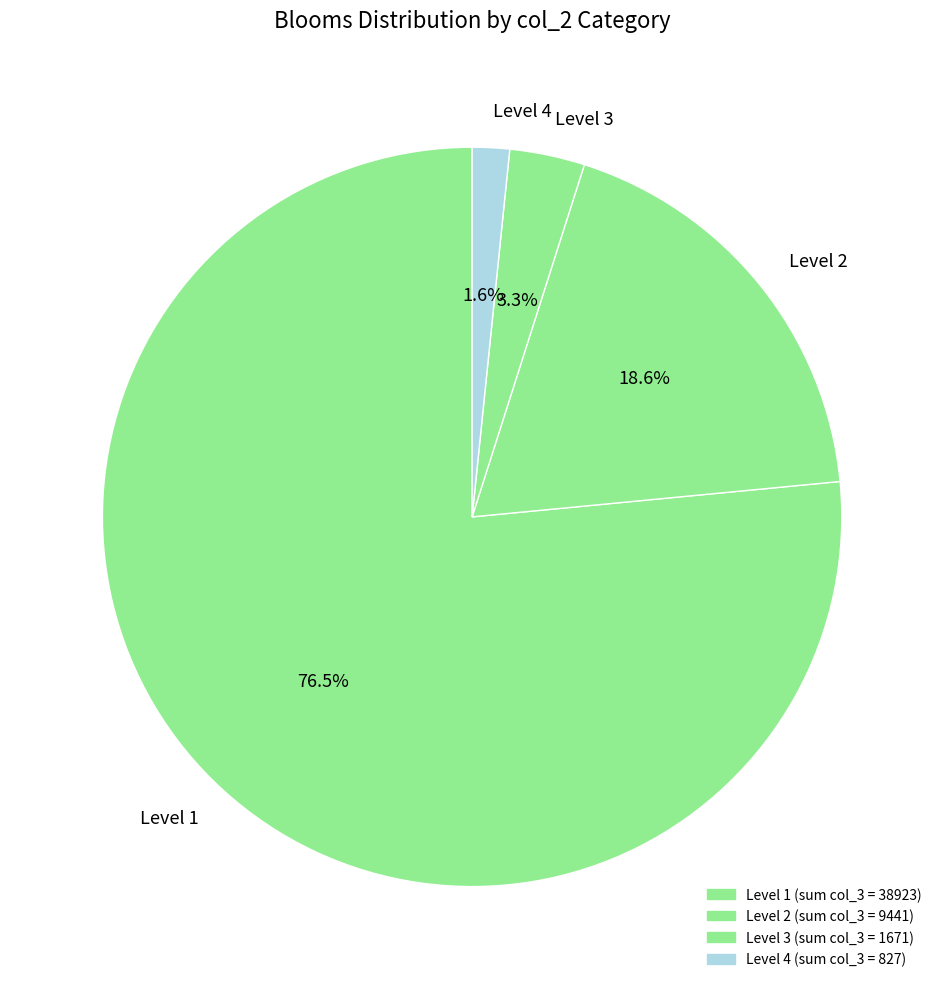

Is there any slice that represents more than half of the pie?

Yes